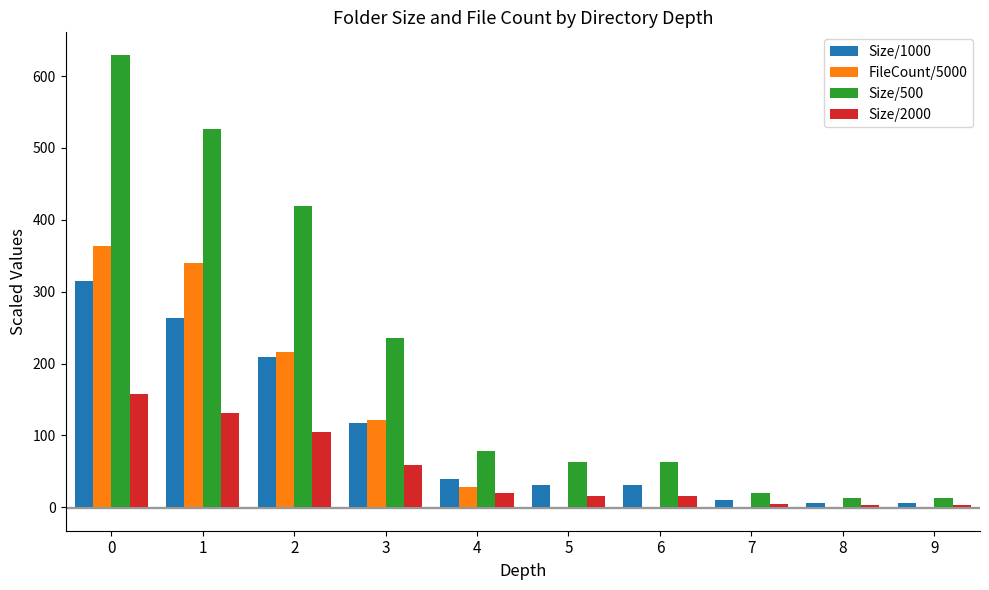

What is the sum of the FileCount/5000 values at 6 and 3?

122.7